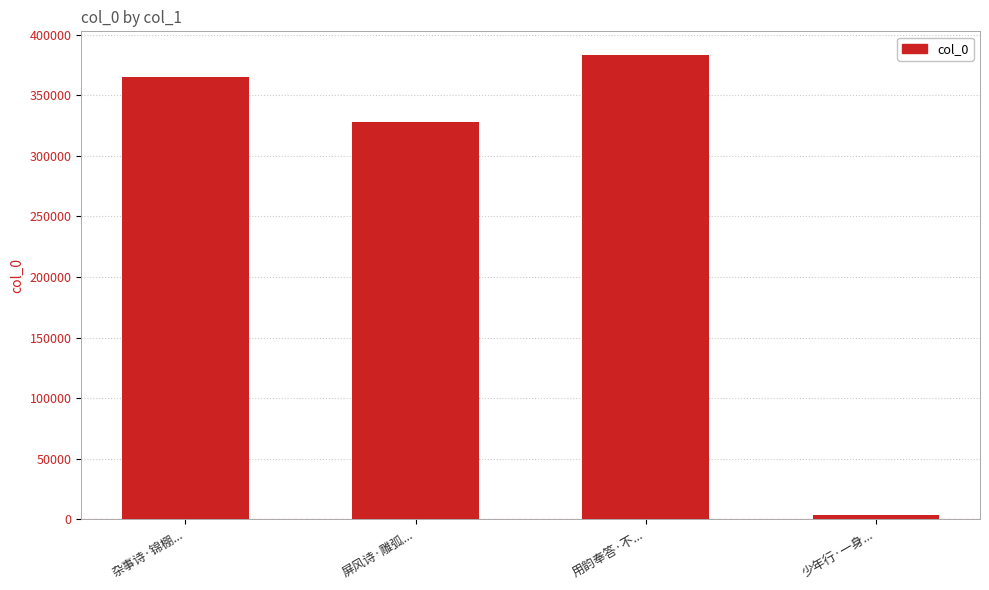

Rank the categories by value from highest to lowest.

用韵奉答·不..., 杂事诗·锦棚..., 屏风诗·雕弧..., 少年行·一身...